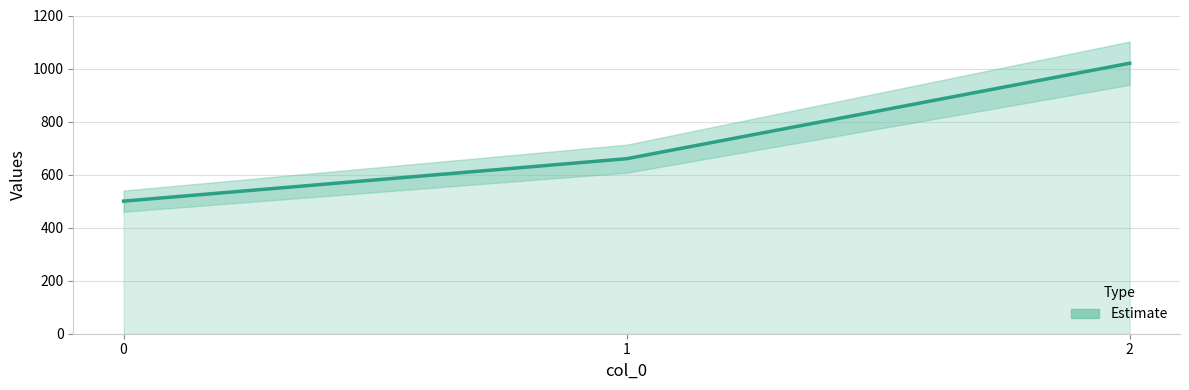

What is the value of the 3rd point from the left?

1020